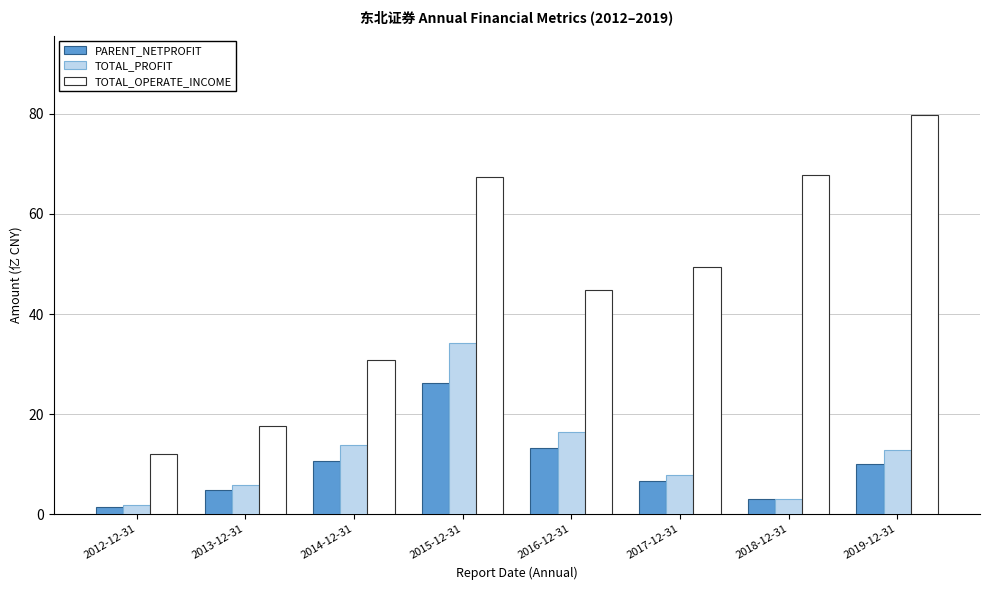

What are all the series names shown in the legend?

PARENT_NETPROFIT, TOTAL_PROFIT, TOTAL_OPERATE_INCOME